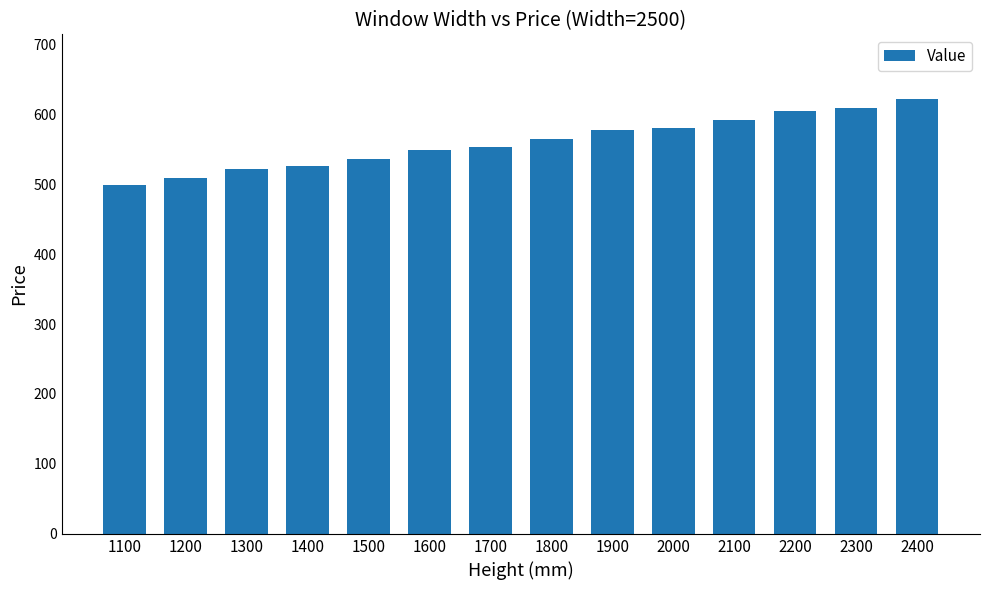

The value at 1900 is 577. True or false?

True